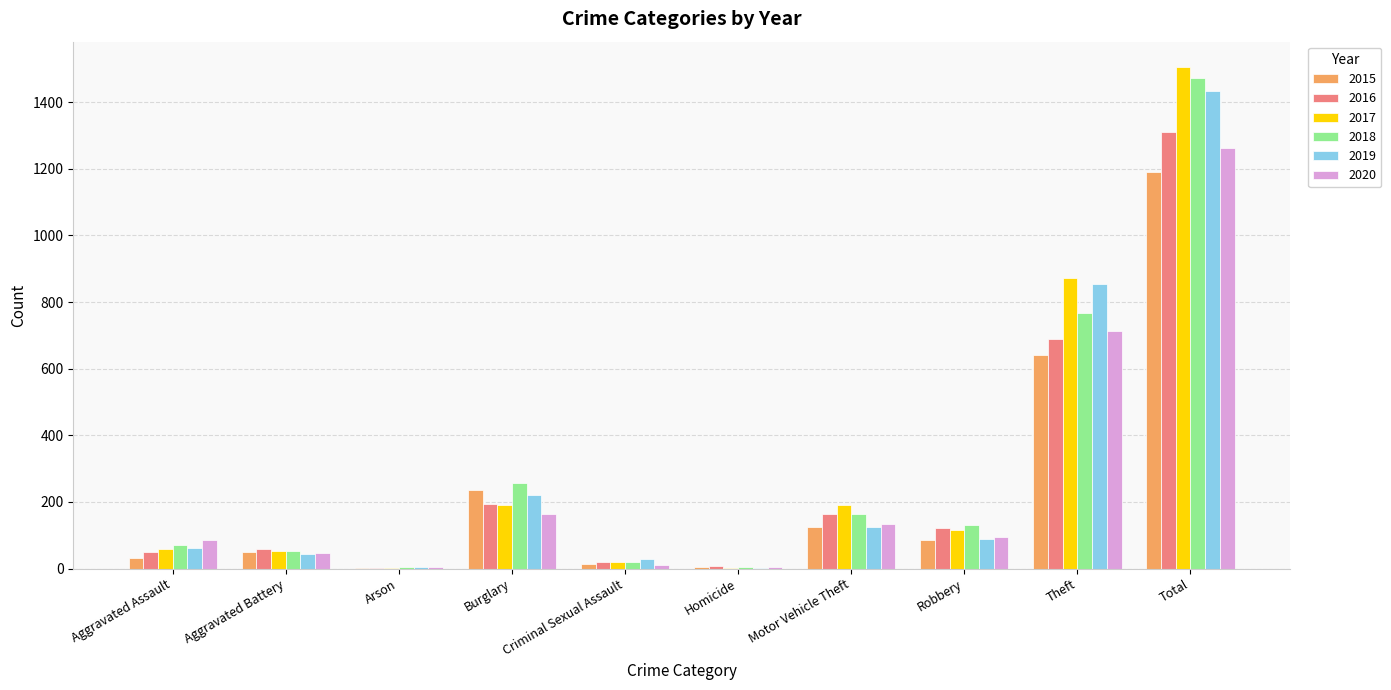

Which series changed the most between Aggravated Battery and Theft?

2017